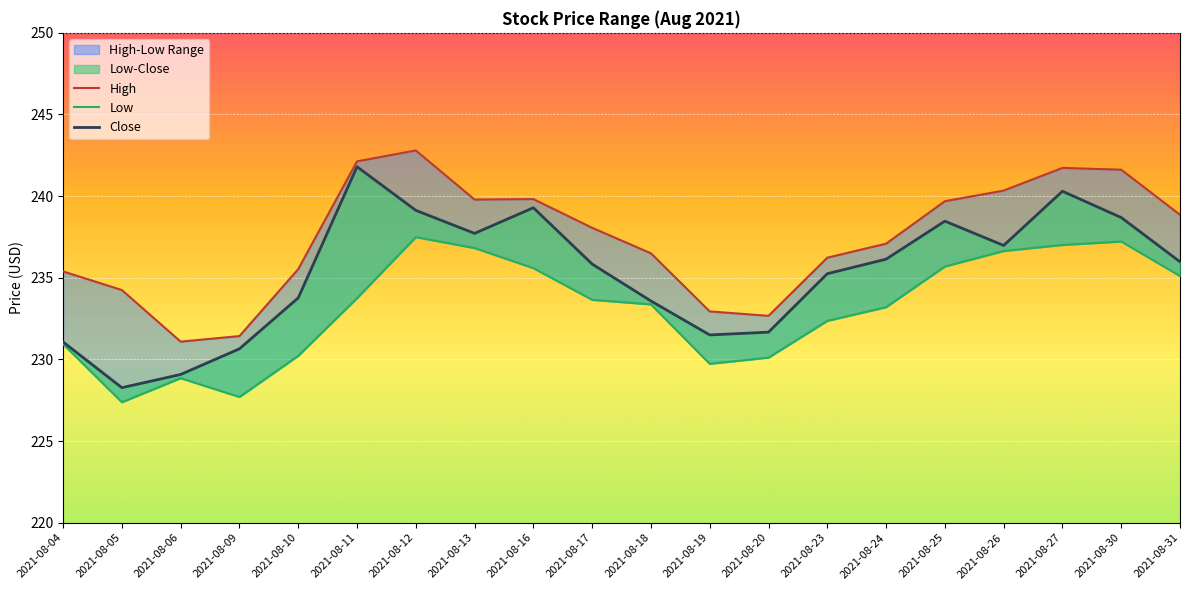

List the series in order of their peak value, highest first.

High, Close, Low